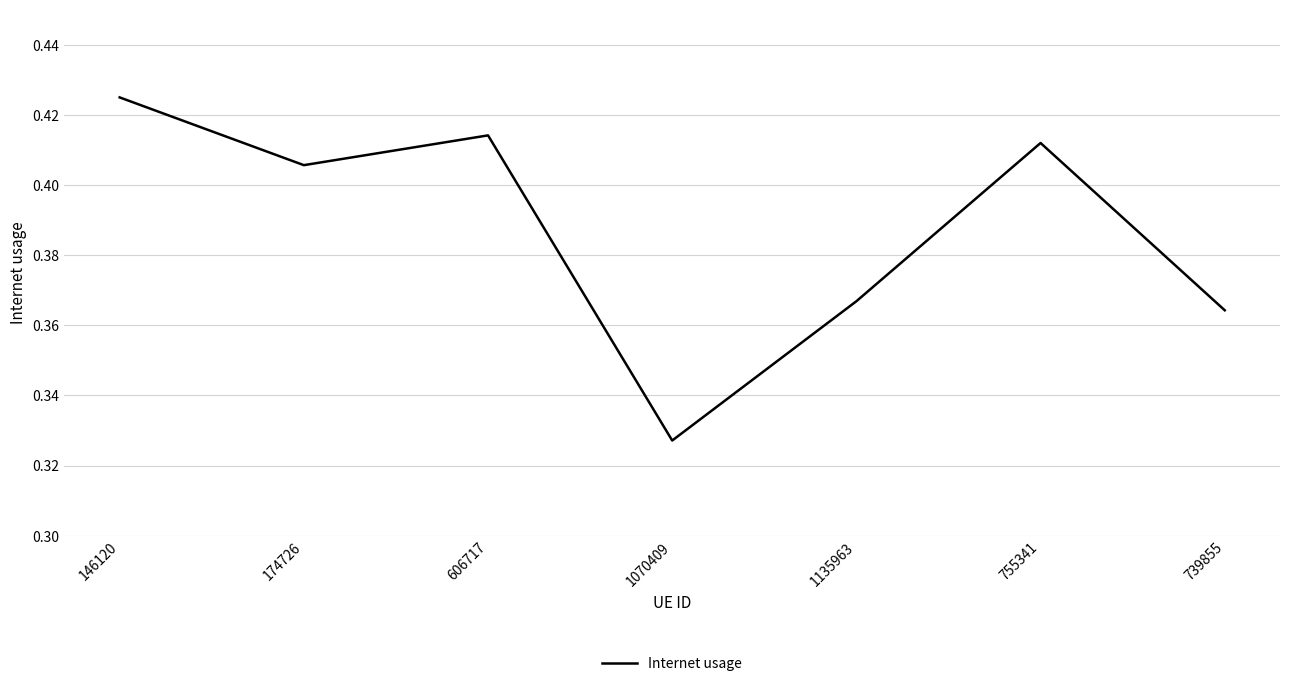

What position from the right is 1070409?

4